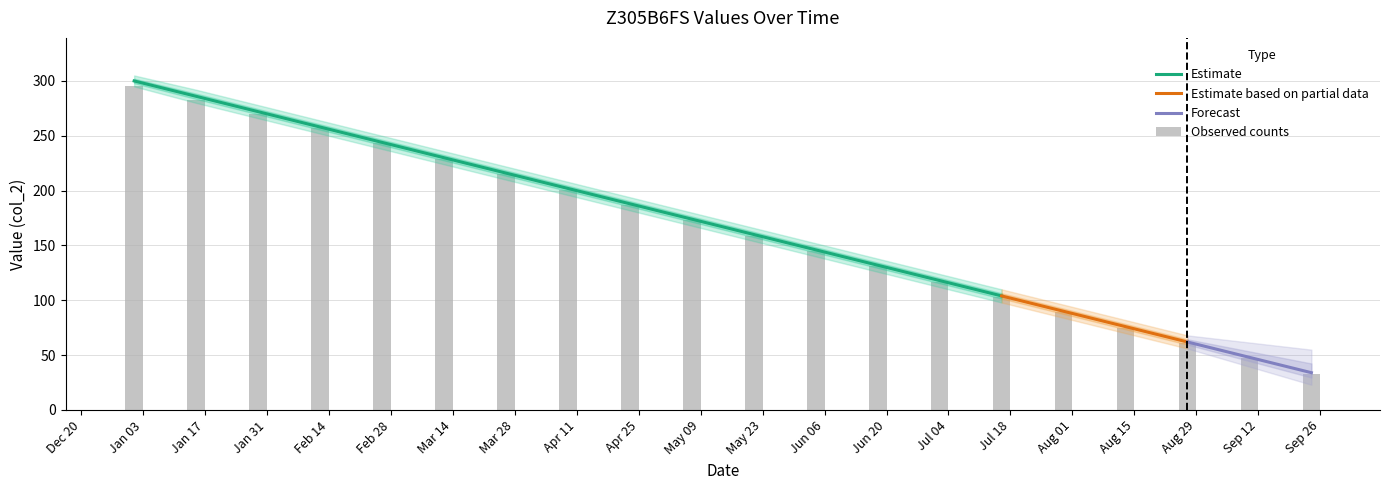

How many bars are there in total?

20